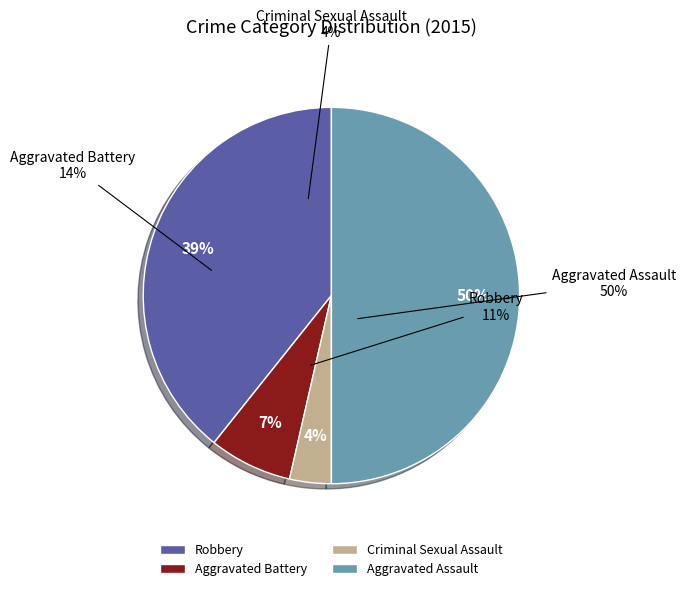

Which category has the smallest portion of the pie?

Criminal Sexual Assault